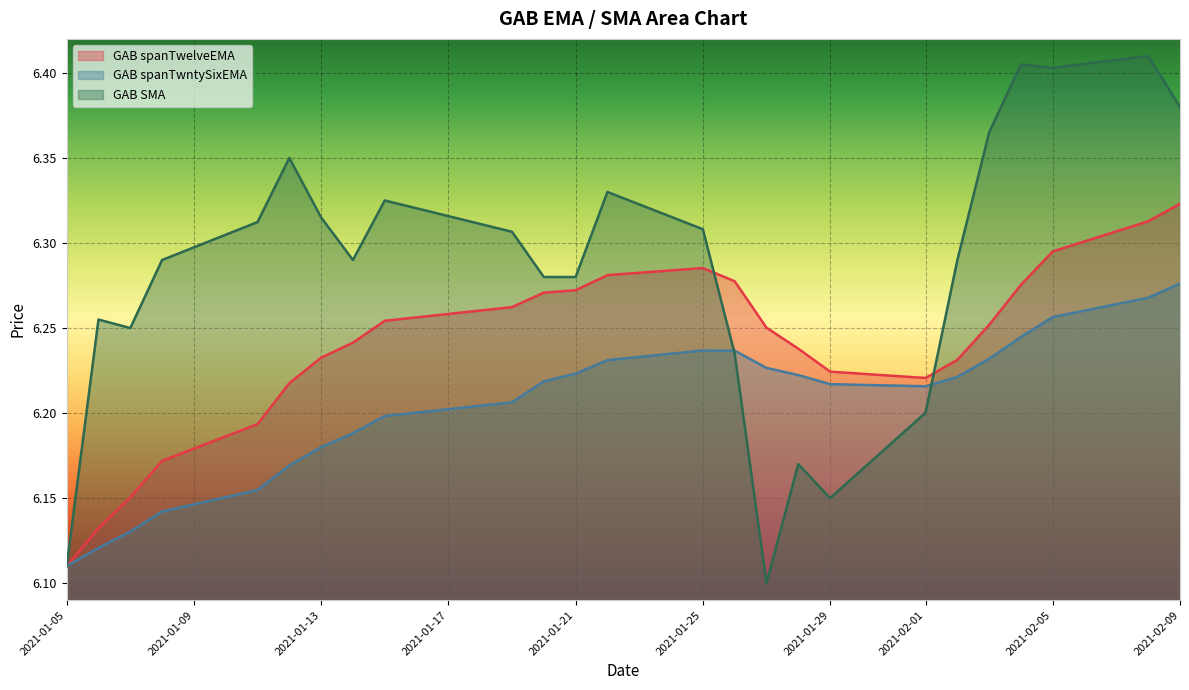

Does the chart display data point markers on the line(s)?

No